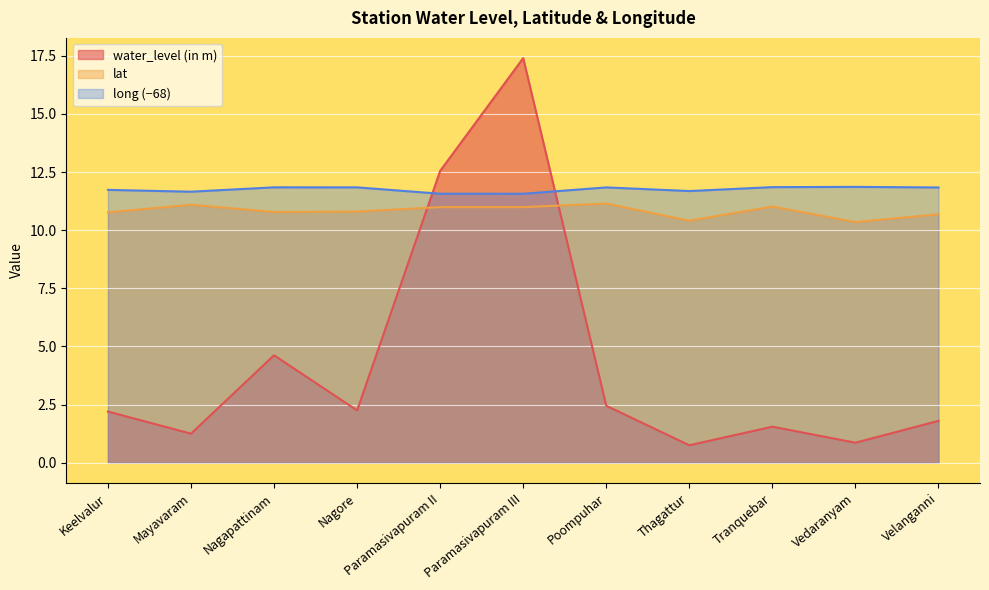

Which label corresponds to the largest value in the chart?

Paramasivapuram III